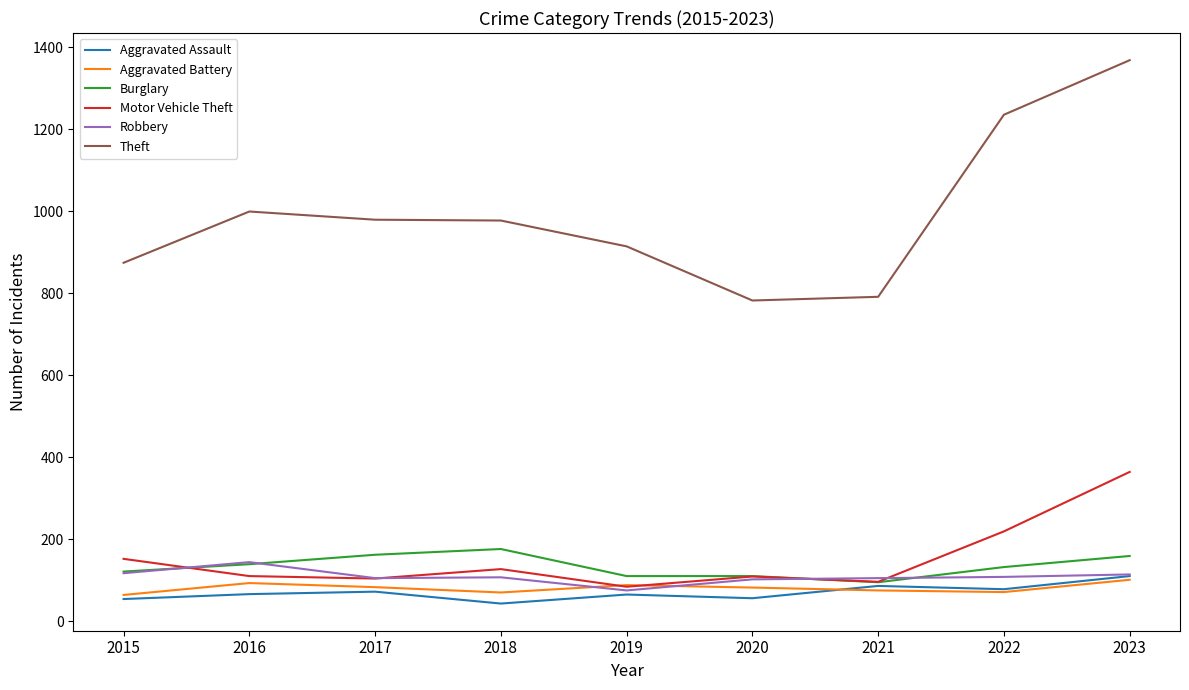

Which category has the highest value in the Robbery series?

2016